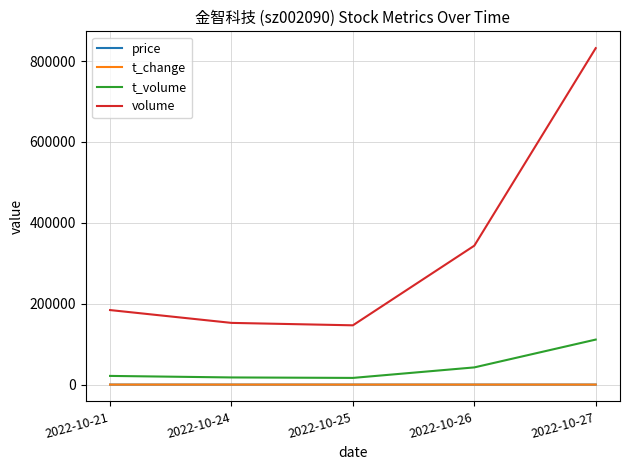

True or false: volume and t_volume intersect in this chart.

False